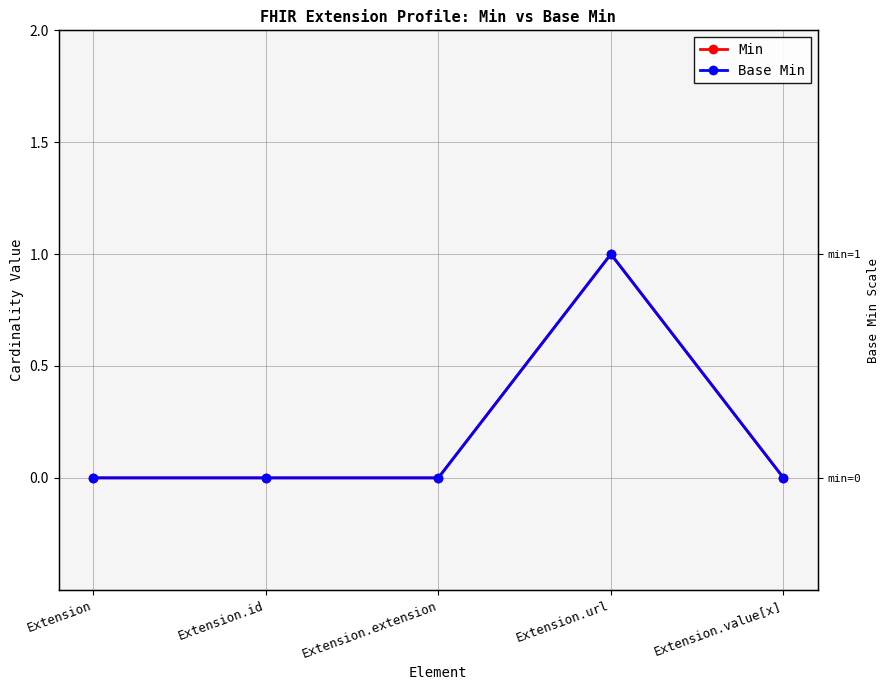

How many values in Min are above zero?

1